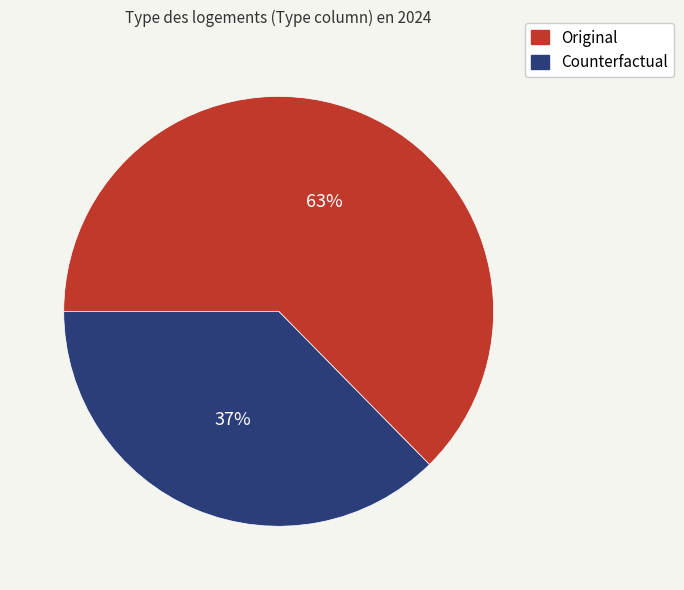

Combined, do Original and Counterfactual account for over 50%?

Yes